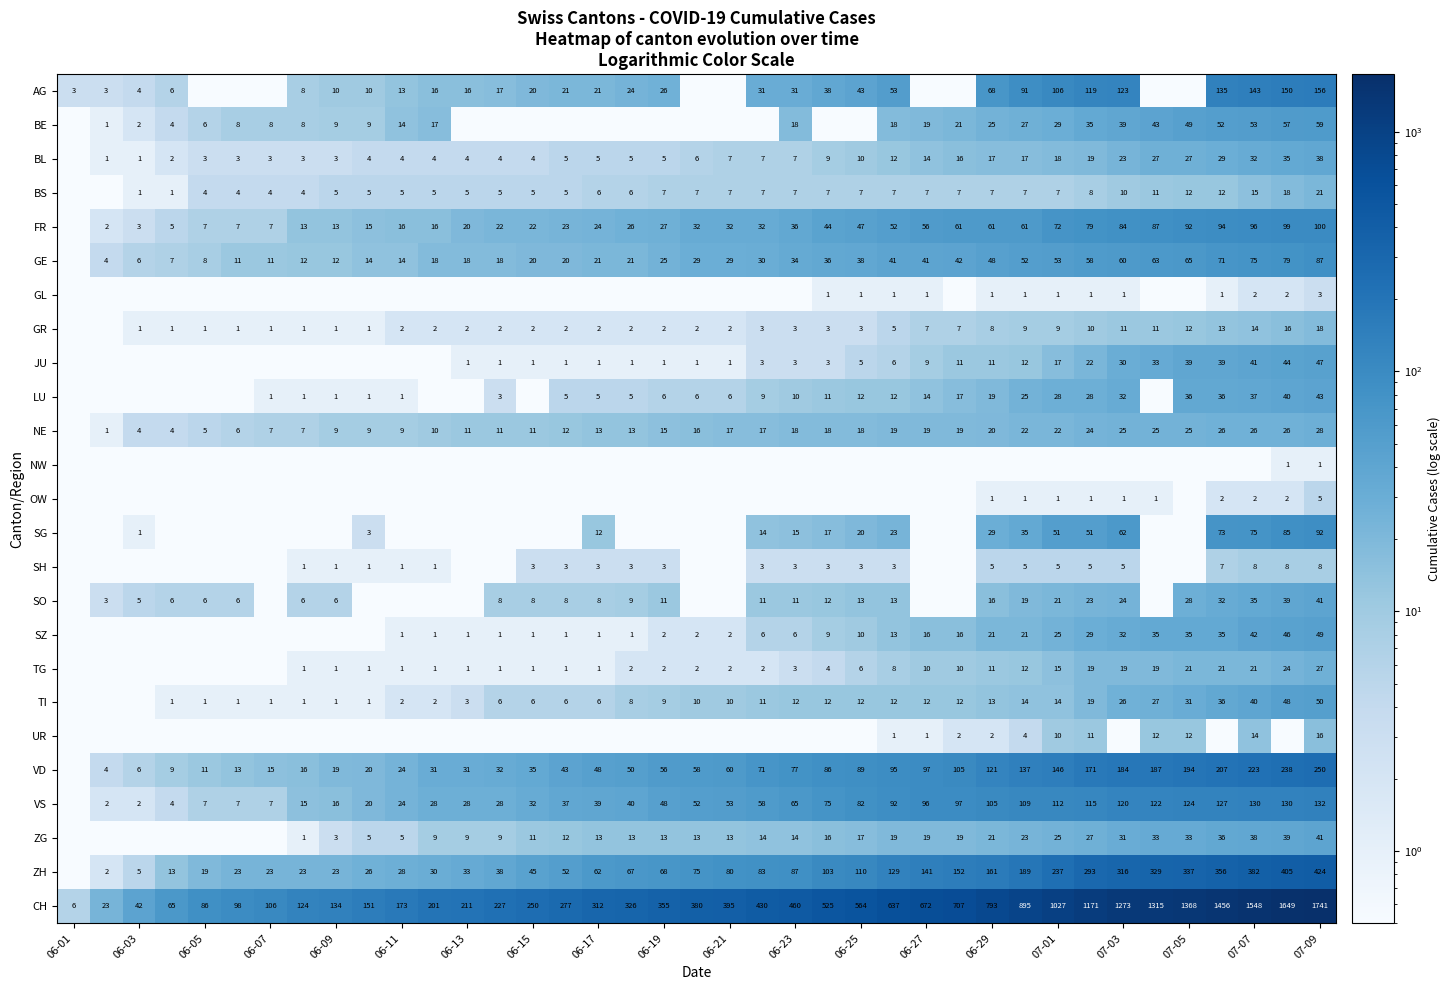

The value of VS at 07-05 is 189.9. True or false?

False